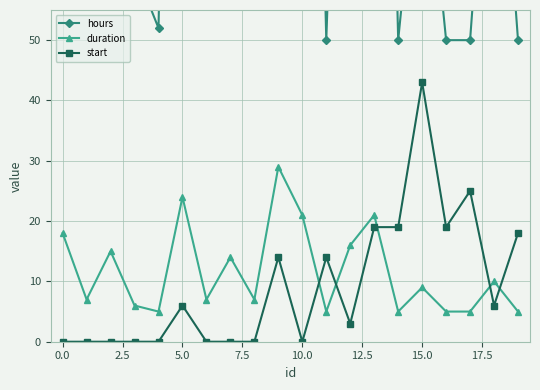

What is the label of the 8th point from the right?

12